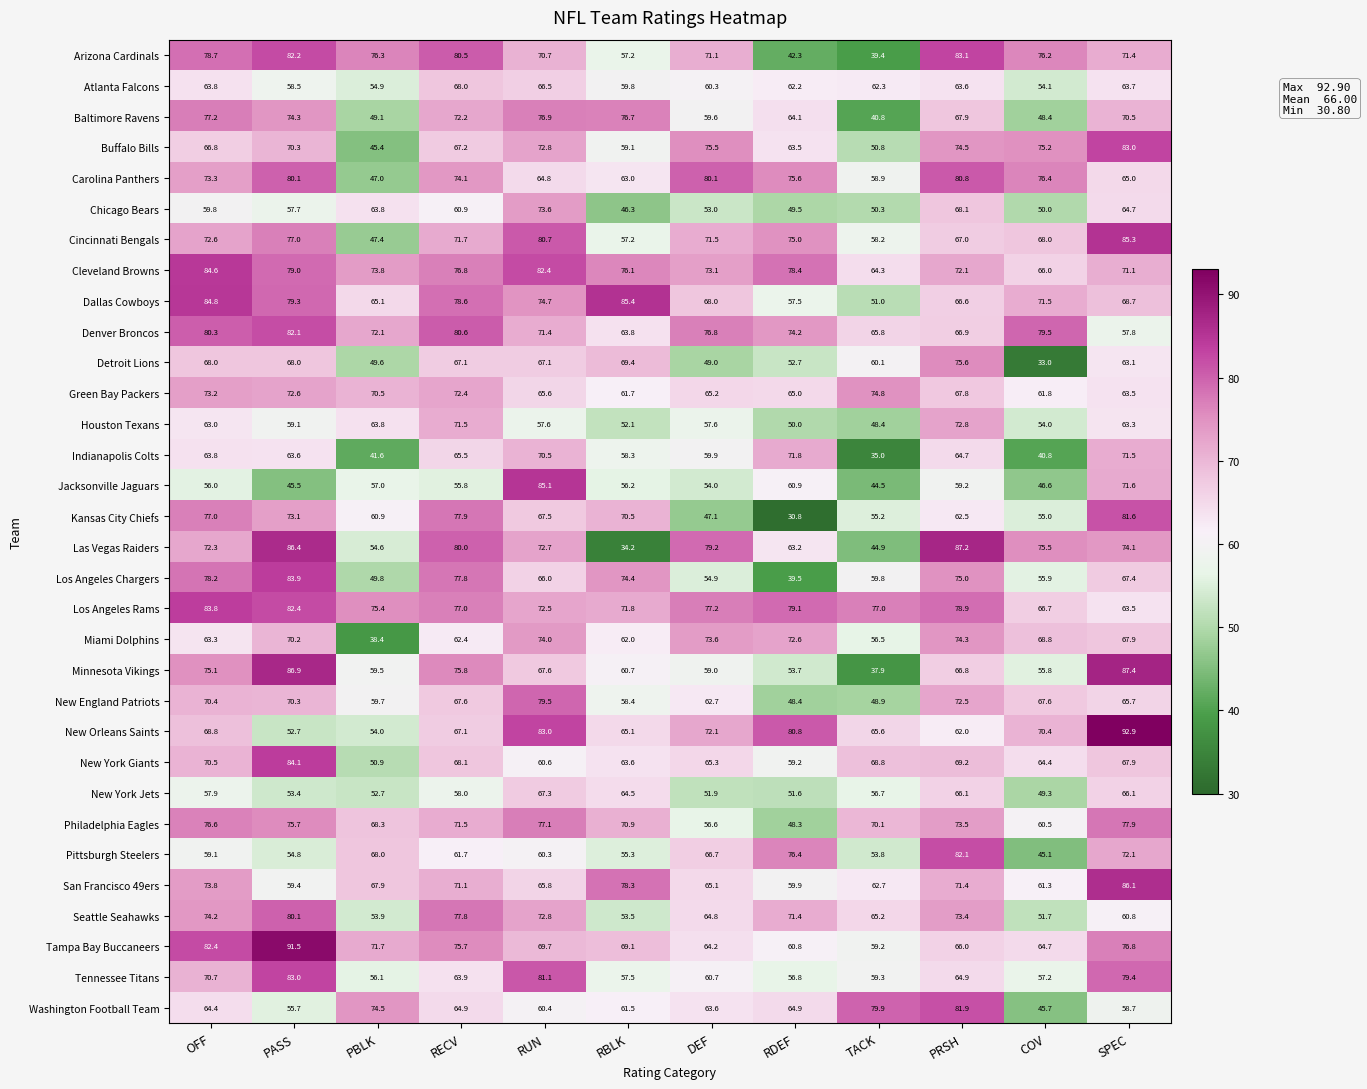

Read the Philadelphia Eagles value at TACK.

70.1